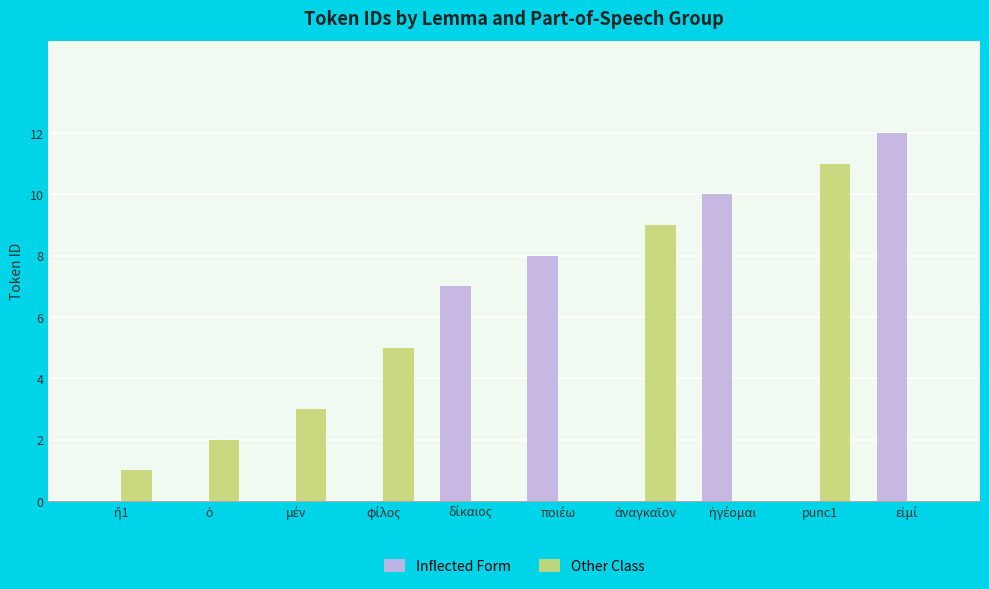

How many data points does each series have?

10